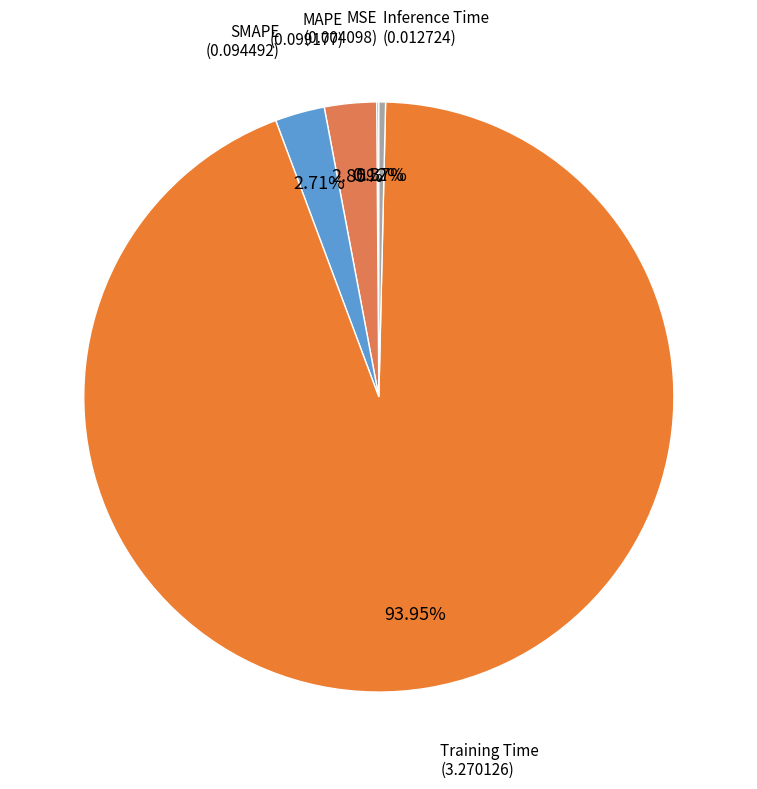

Count the number of slices in the pie.

5